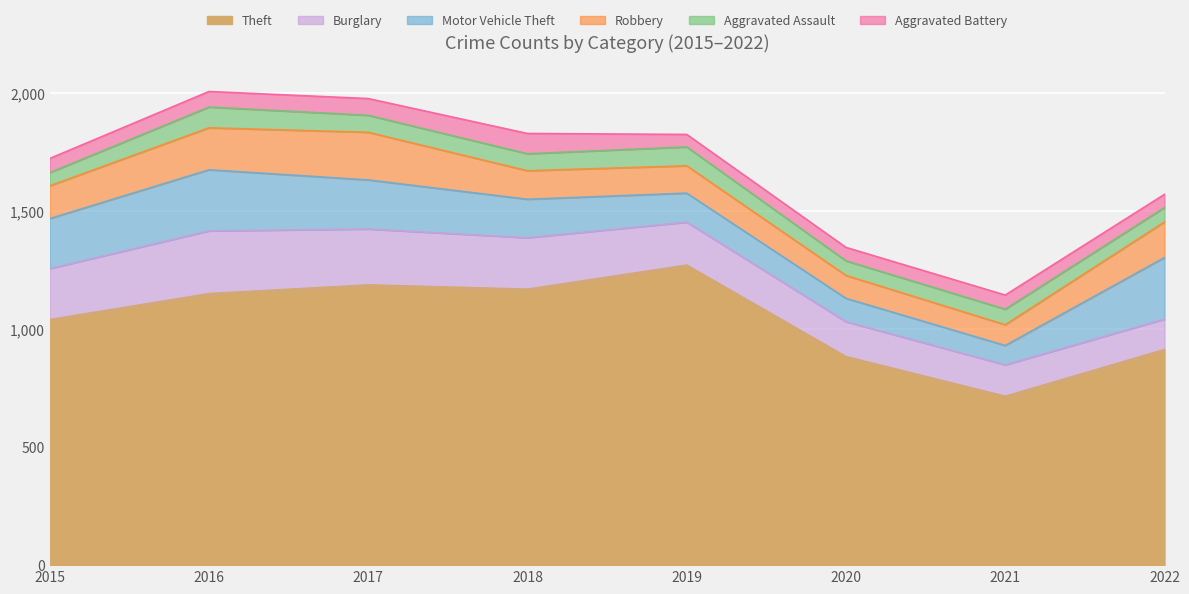

Reading left to right, what are all the values shown in this chart?

Theft: 1041	1151	1188	1170	1272	884	716	914
Burglary: 216	266	237	218	182	148	133	129
Motor Vehicle Theft: 212	259	208	163	123	99	82	261
Robbery: 139	178	202	121	116	97	88	151
Aggravated Assault: 56	88	72	72	80	62	66	61
Aggravated Battery: 60	66	71	86	53	57	60	56